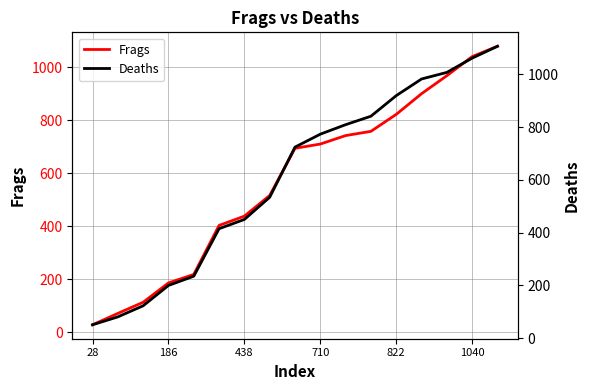

How many lines are shown in the chart?

2